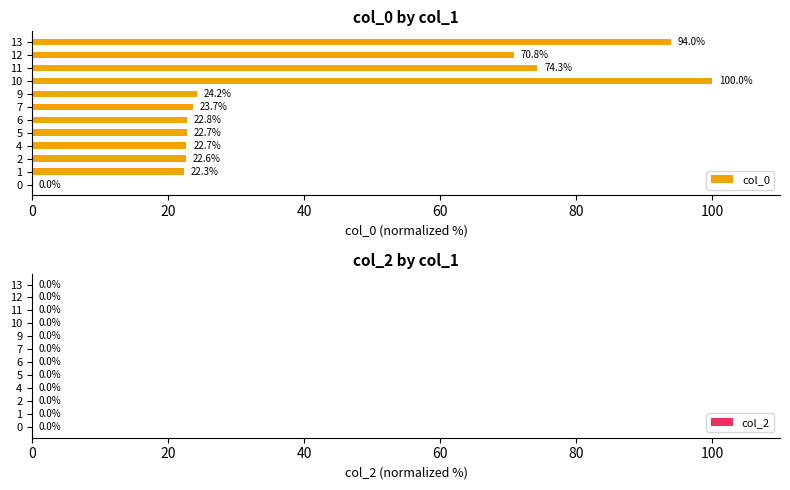

Reading bottom to top, what are all the values shown in this chart?

0=0.0	1=22.3	2=22.6	4=22.7	5=22.7	6=22.8	7=23.7	9=24.2	10=100.0	11=74.3	12=70.8	13=94.0